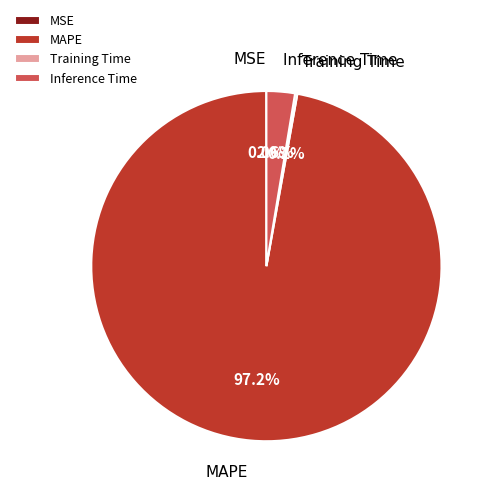

What percentage is NOT represented by Inference Time?

97.4%